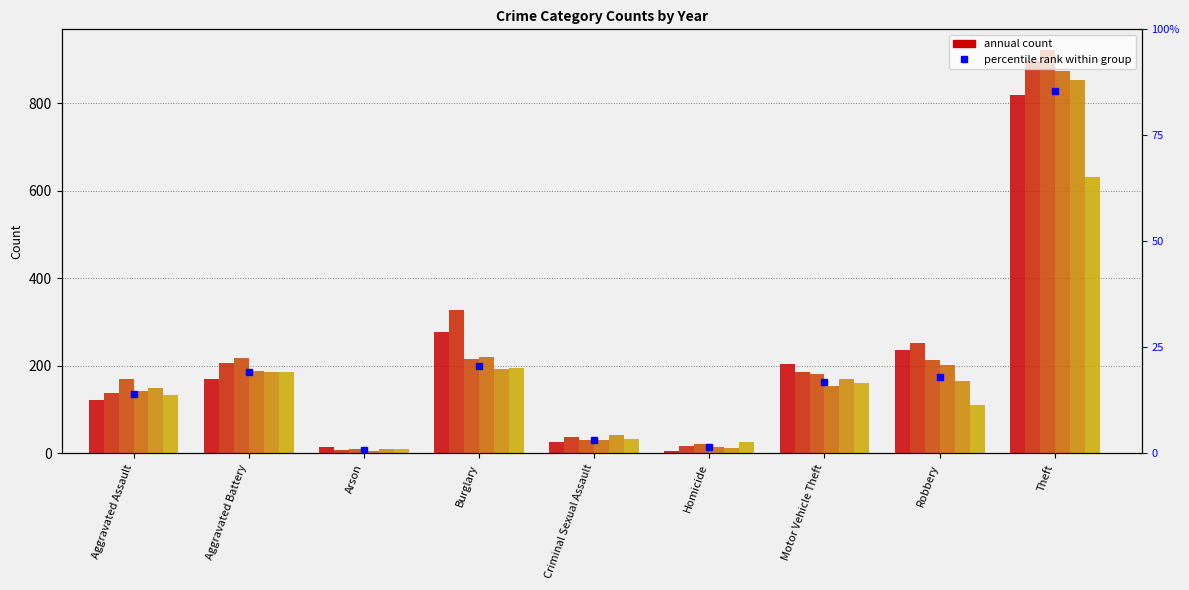

What is the difference between the maximum and second lowest values in the 2019 series?

840